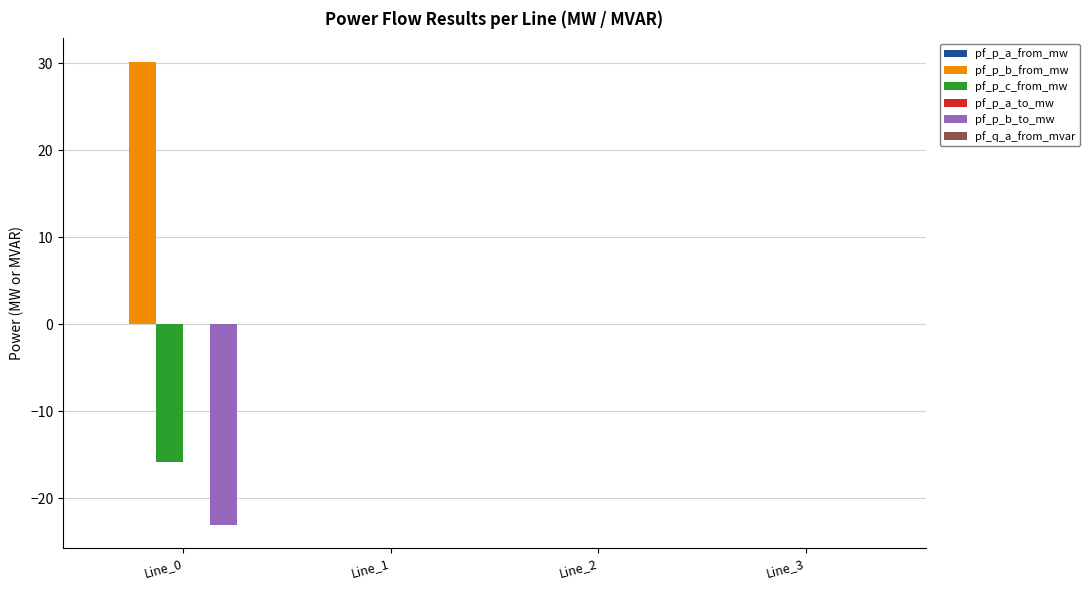

How many groups of bars are there?

4